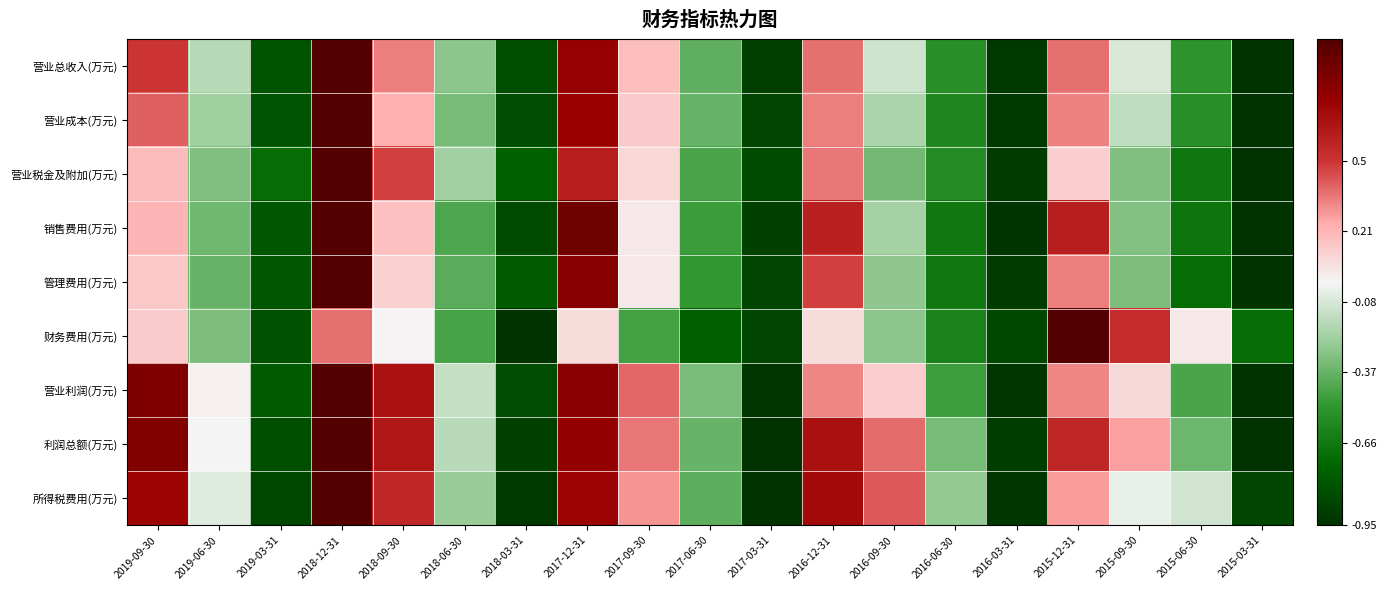

Which has a higher value, 2018-09-30 or 2015-06-30?

2018-09-30